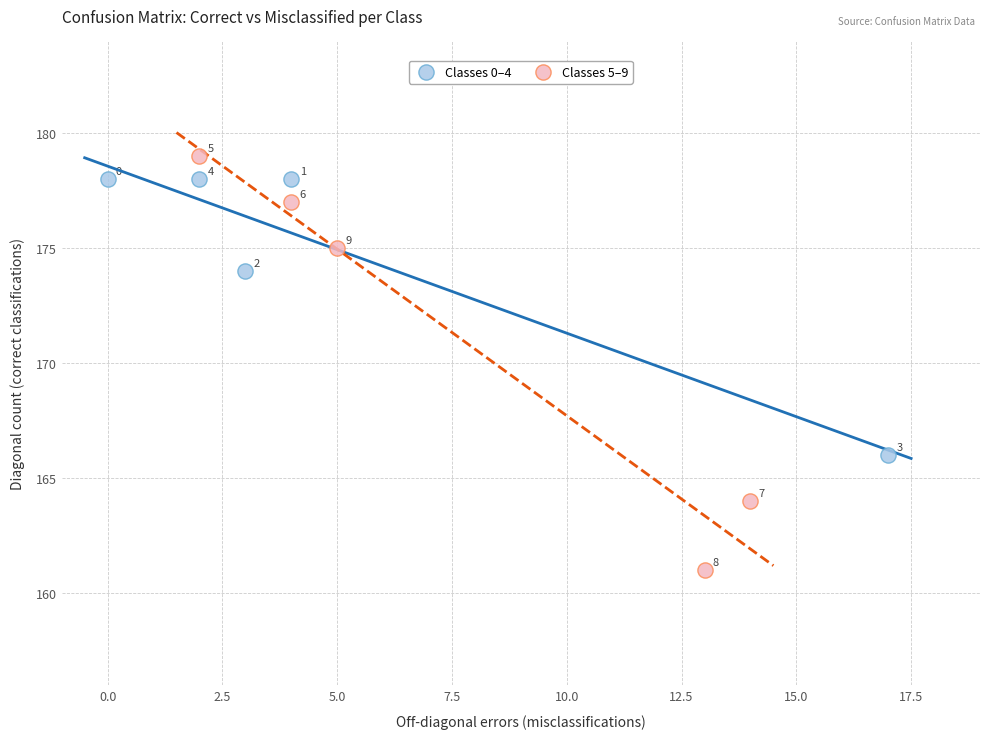

Which series contains the lowest Y value?

Classes 5–9